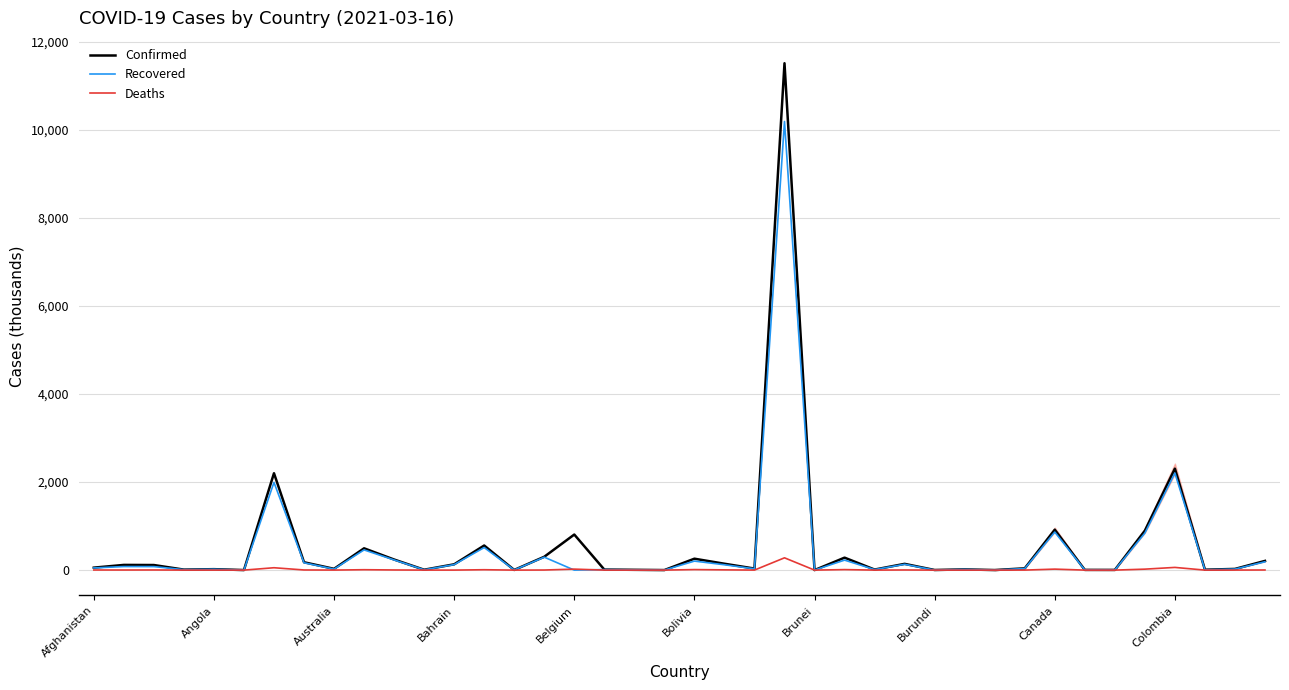

Does the chart display data point markers on the line(s)?

No